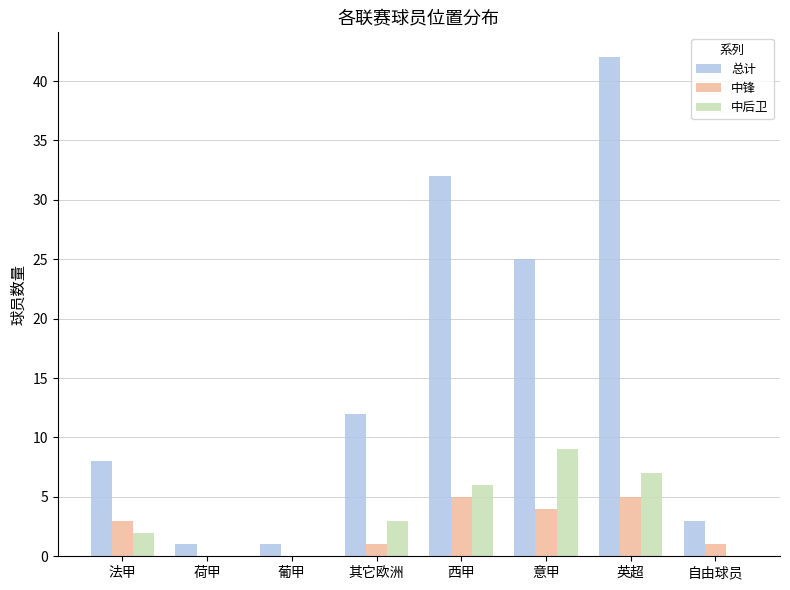

What is the difference between the 总计 values at 西甲 and 其它欧洲?

20